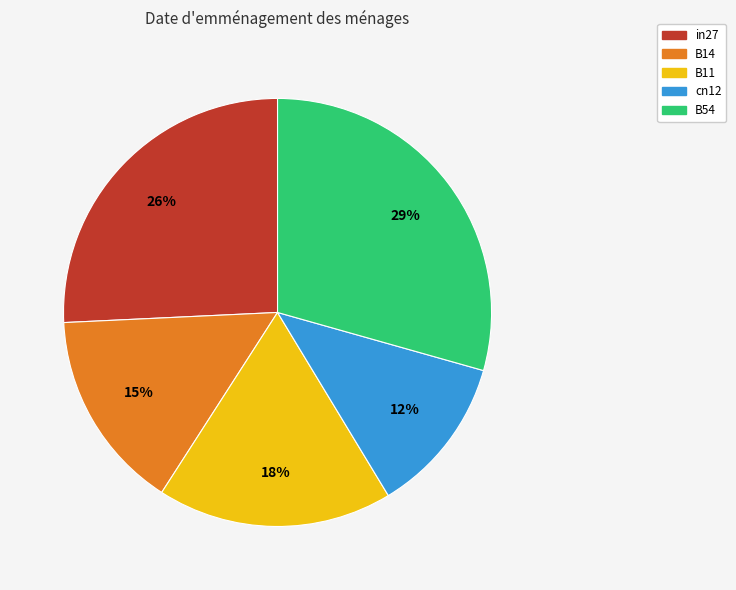

To the nearest percent, what is the difference between the largest and smallest slice percentages?

17%